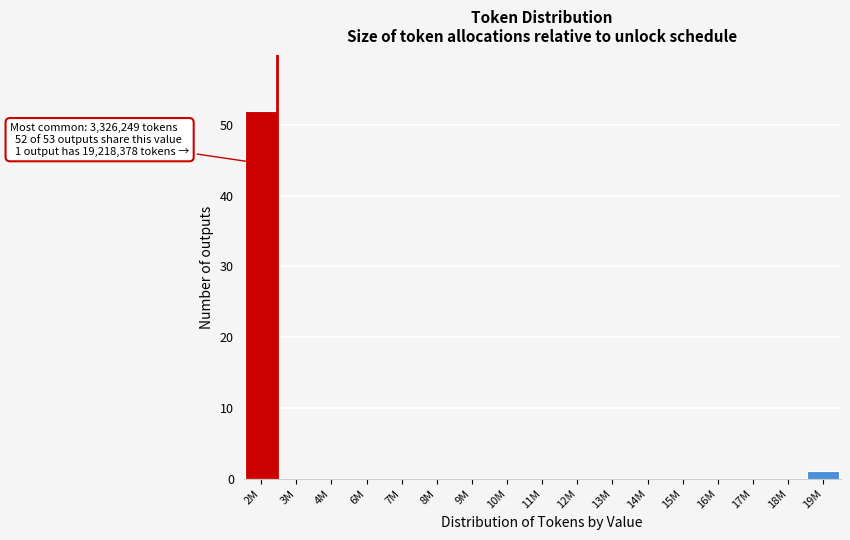

Reading left to right, transcribe all the data shown in this chart.

2M=52	3M=0	4M=0	6M=0	7M=0	8M=0	9M=0	10M=0	11M=0	12M=0	13M=0	14M=0	15M=0	16M=0	17M=0	18M=0	19M=1